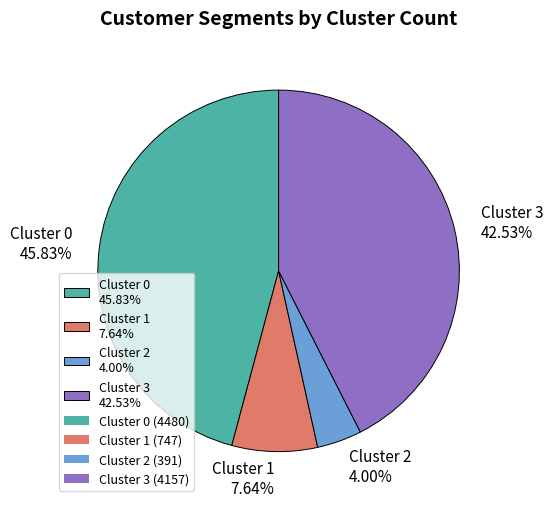

To the nearest percent, what is the average slice percentage?

25%